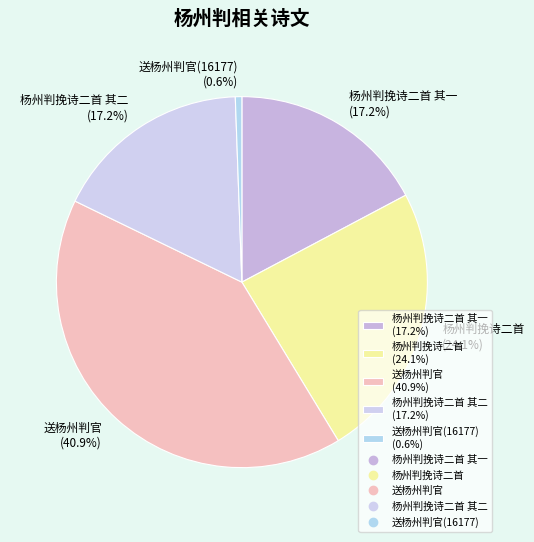

Combined, do 送杨州判官(16177) (0.6%) and 杨州判挽诗二首 其一 (17.2%) account for over 50%?

No